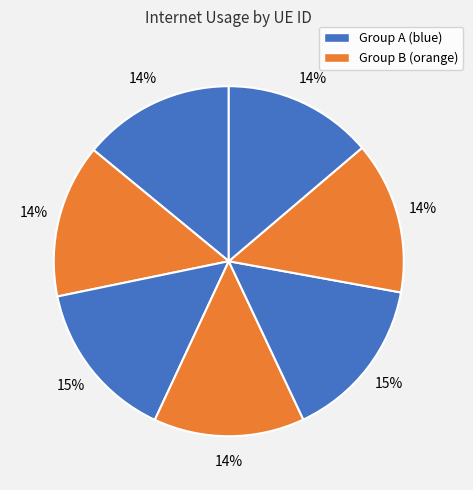

How many segments does this pie chart have?

7